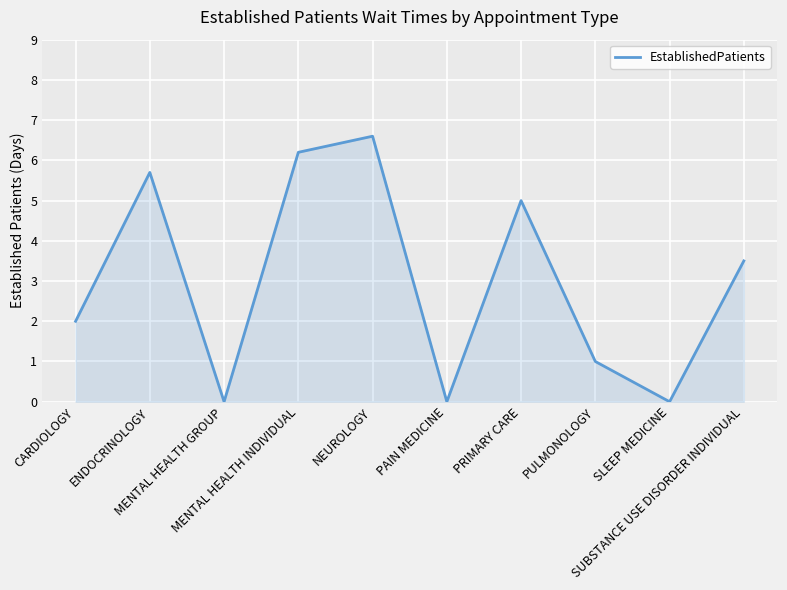

How many values are below 3?

5